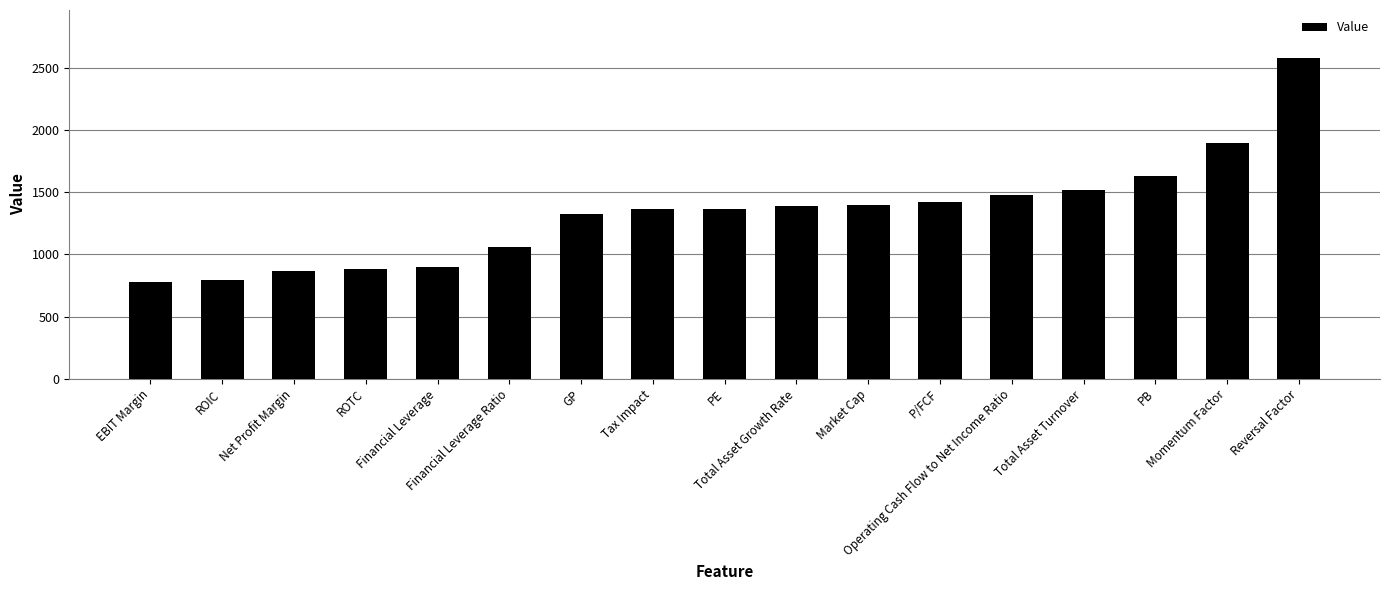

The value at Net Profit Margin is 869. True or false?

True